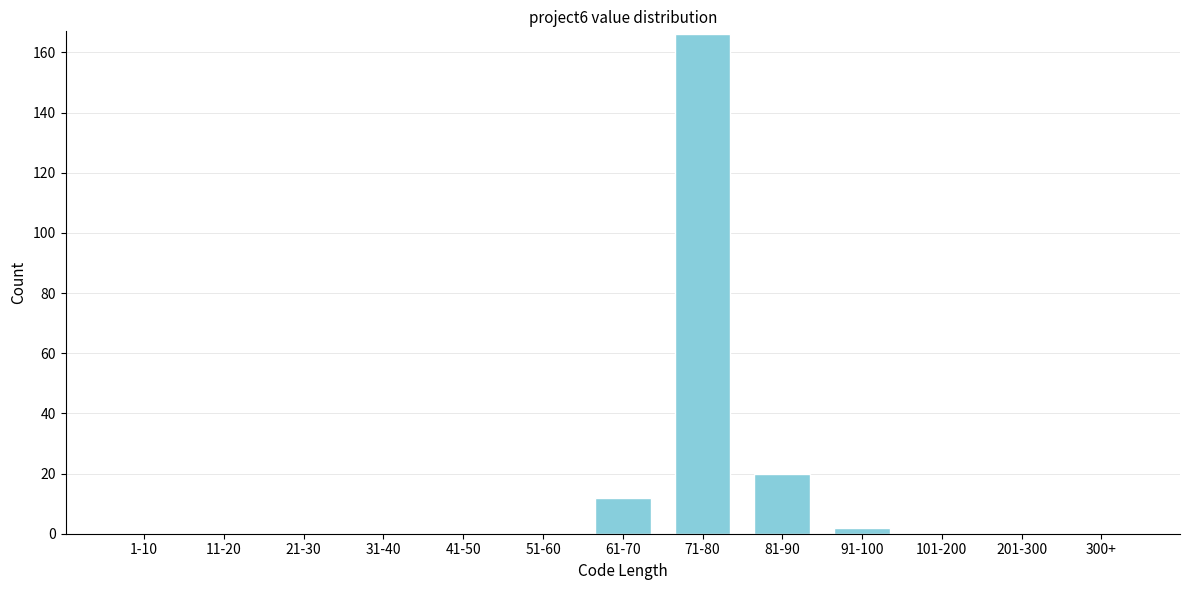

Reading left to right, what are all the values shown in this chart?

1-10=0	11-20=0	21-30=0	31-40=0	41-50=0	51-60=0	61-70=12	71-80=166	81-90=20	91-100=2	101-200=0	201-300=0	300+=0